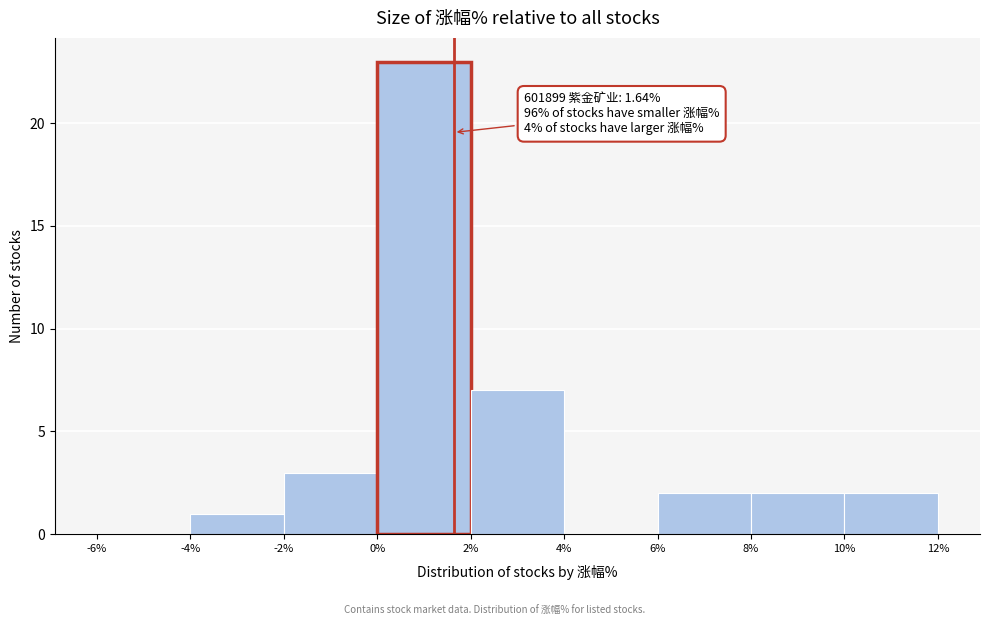

Which range on the x-axis has the tallest bar?

0% to 2%